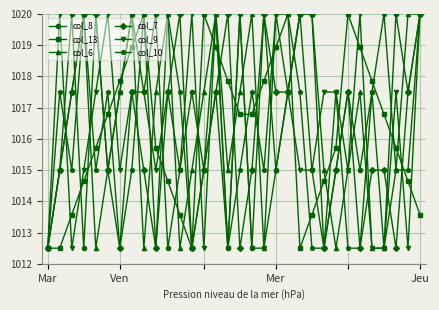

In col_8, how many points are lower than both neighbors (excluding endpoints)?

12